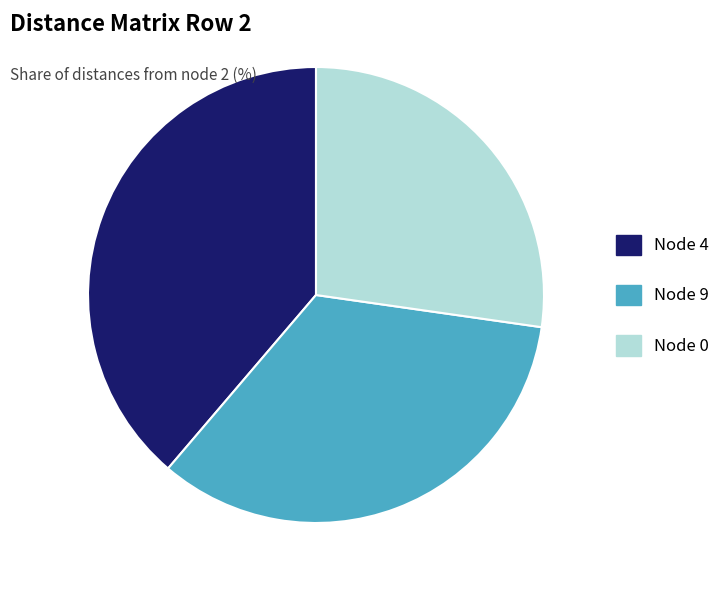

True or false: Node 4 accounts for 27% of the total.

False